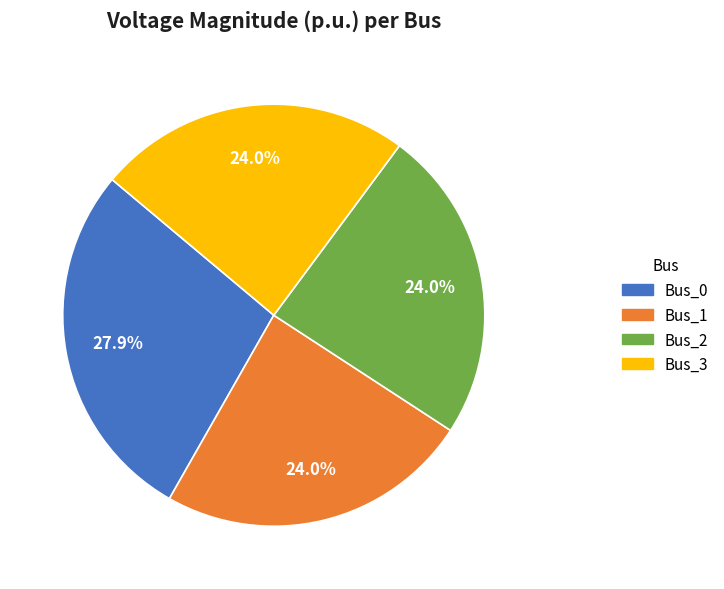

Count the number of slices in the pie.

4